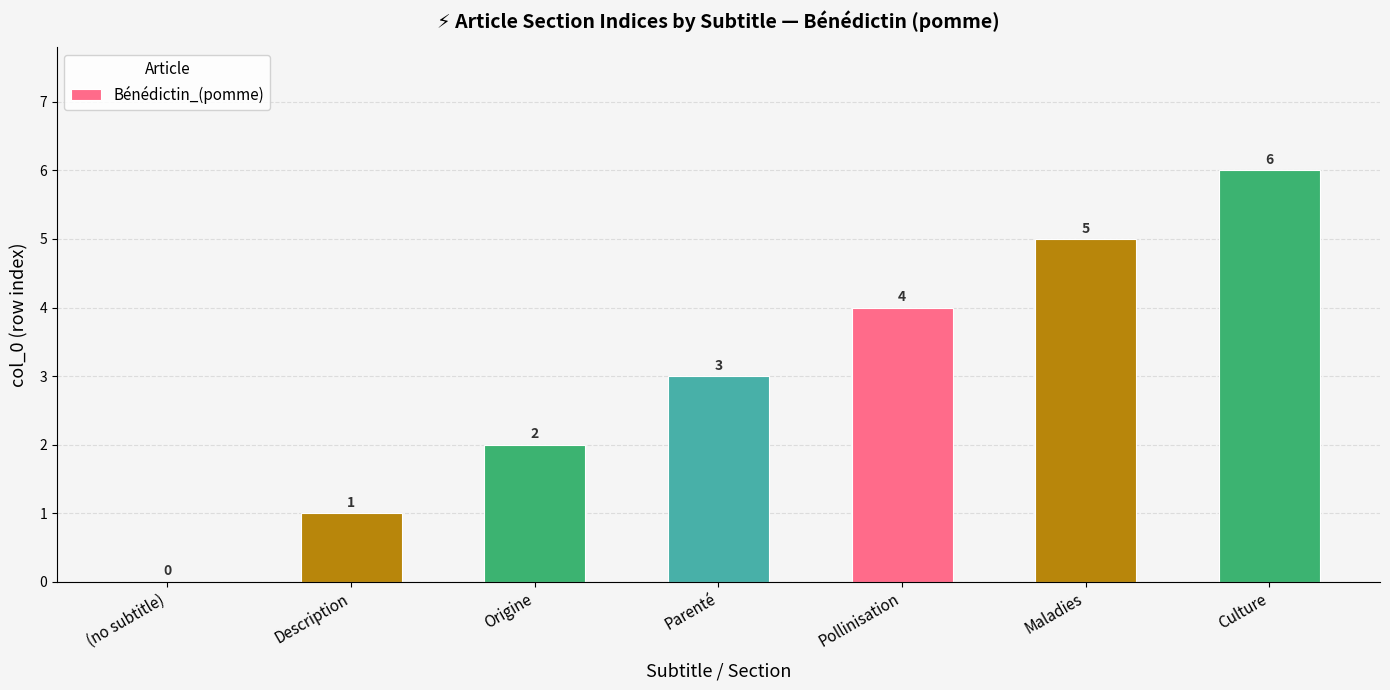

Reading left to right, list all the values displayed in this chart.

(no subtitle)=0	Description=1	Origine=2	Parenté=3	Pollinisation=4	Maladies=5	Culture=6